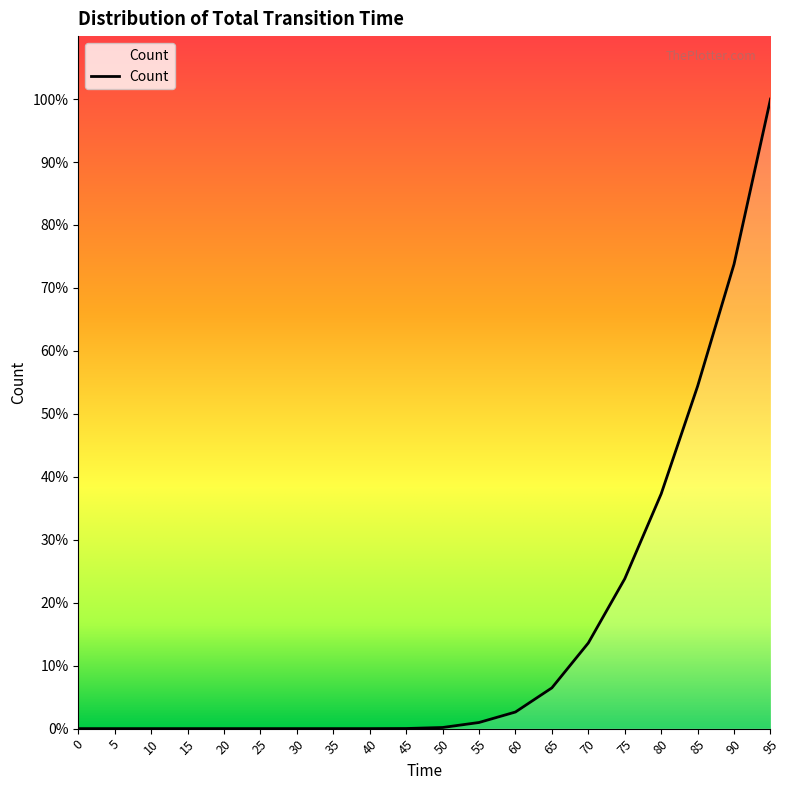

Does the chart display data point markers on the line(s)?

No